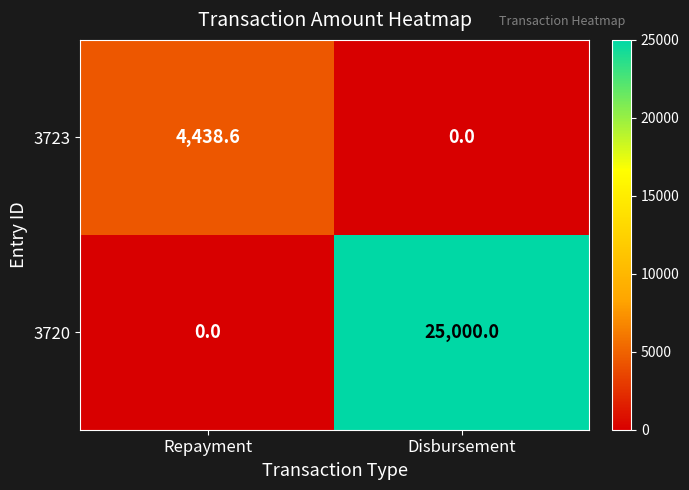

Rank the series at Repayment from lowest to highest value.

3720, 3723